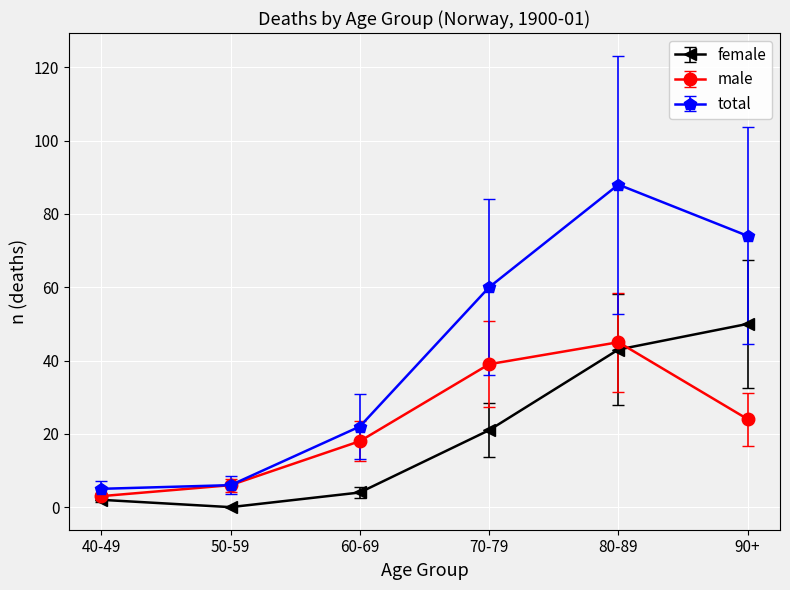

What is the label of the 4th point from the right?

60-69